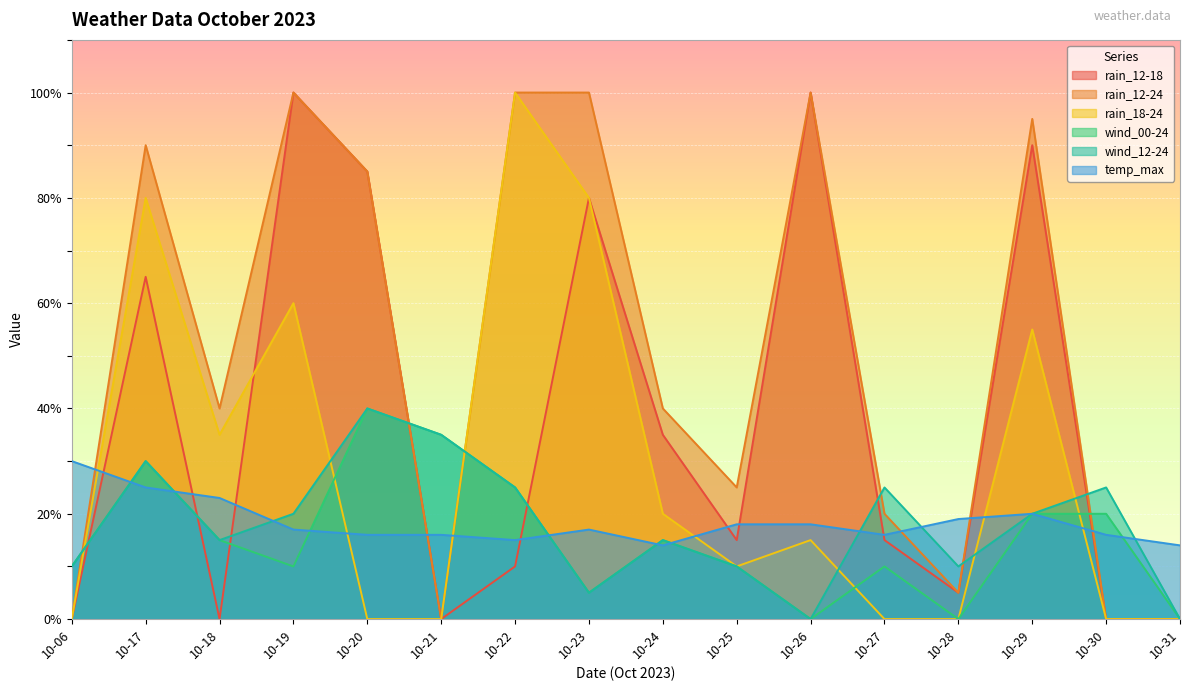

After their last crossing, which series has the higher values: rain_12-24 or wind_12-24?

wind_12-24